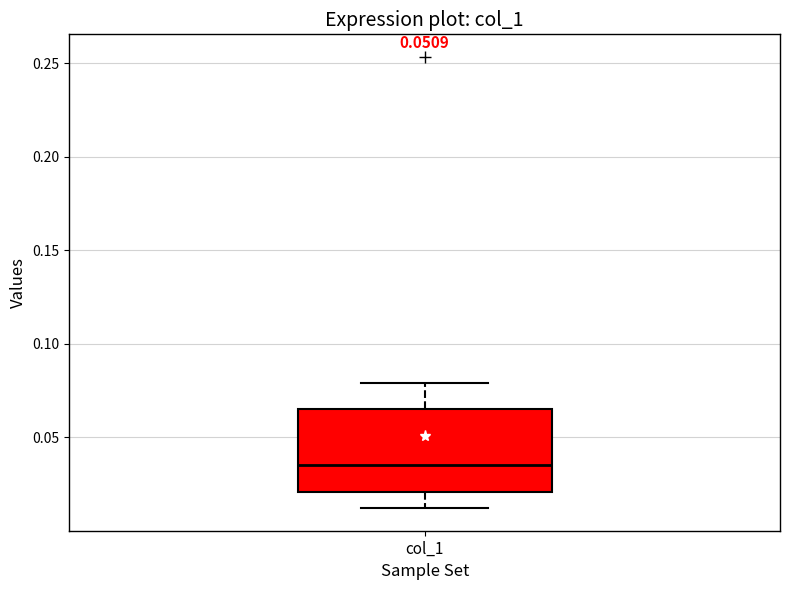

Where is the upper edge of the box for col_1 on the y-axis? The values are not printed on the chart, so give them approximately, as read against the axis.

0.065